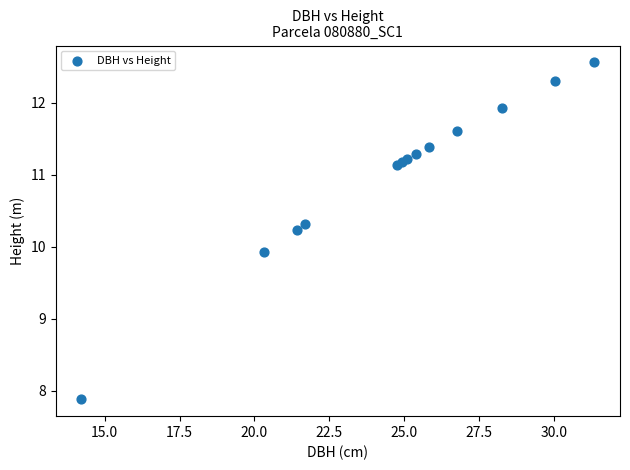

What Y value in the scatter plot is closest to 10?

9.9